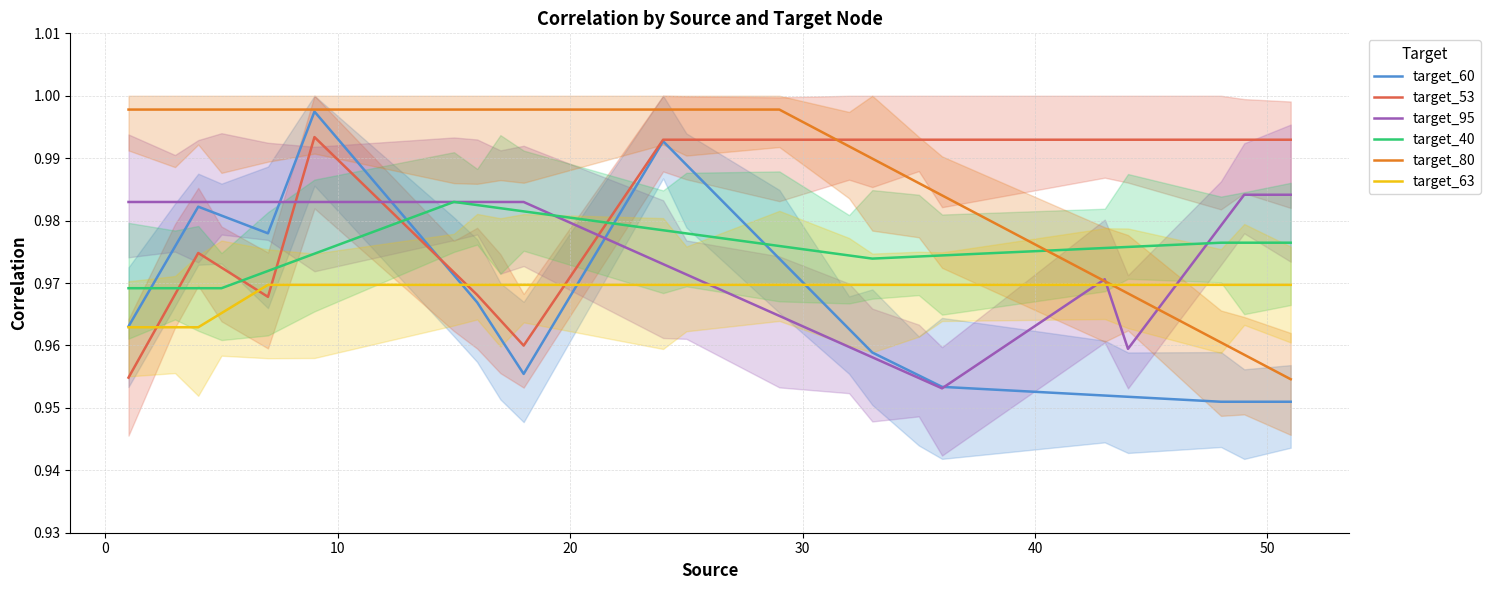

The value of target_53 at 8 is 1.5. True or false?

False